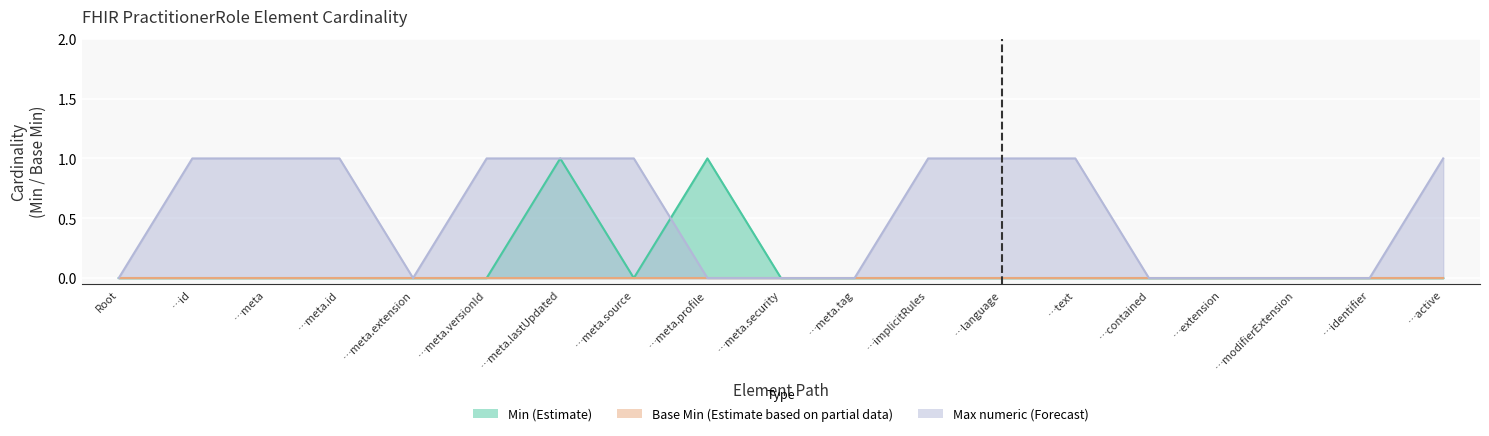

Which series has the widest spread of values?

Min (Estimate)